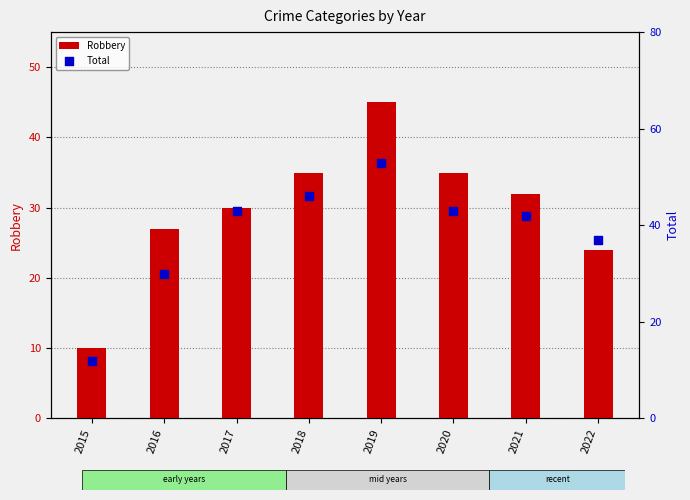

Which series contains the highest Y value?

Total